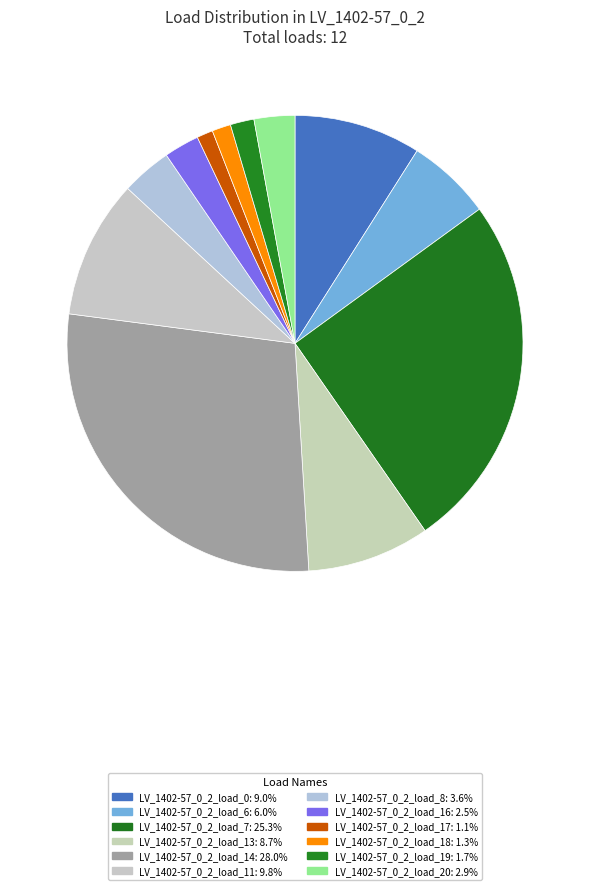

How many segments does this pie chart have?

12